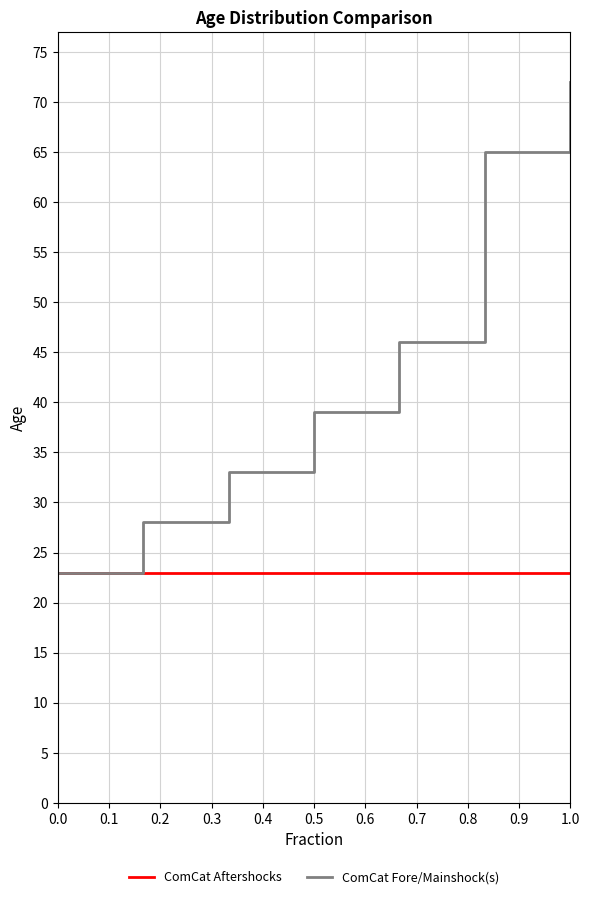

True or false: ComCat Fore/Mainshock(s) and ComCat Aftershocks intersect in this chart.

False